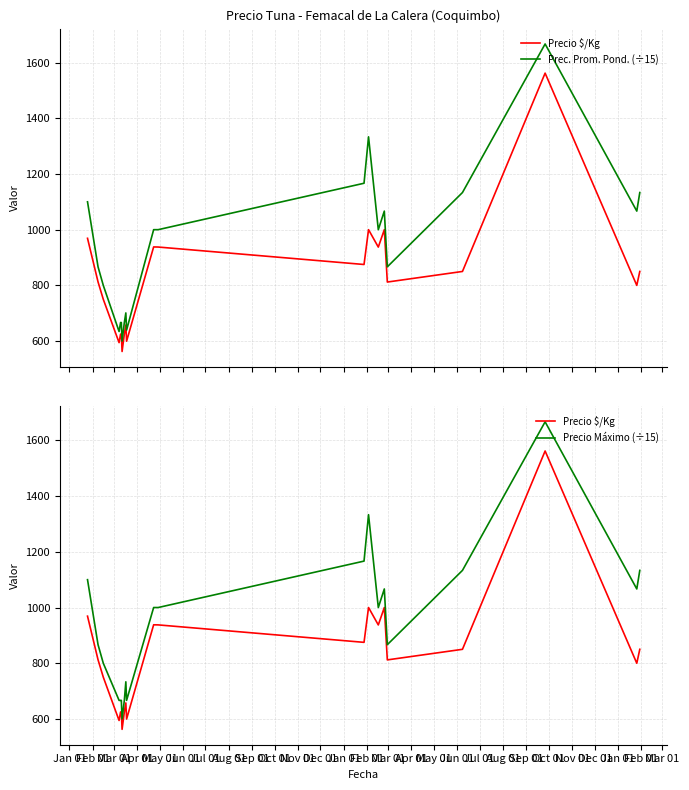

At May 01, list the series in order from smallest to largest.

Precio $/Kg, Prec. Prom. Pond. (÷15), Precio Máximo (÷15)